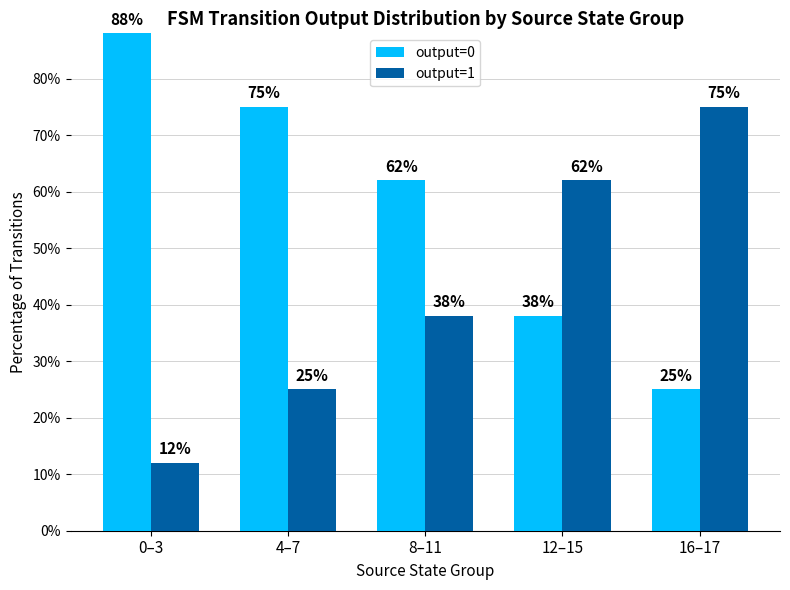

Where does the output=0 series first go above 62?

0–3